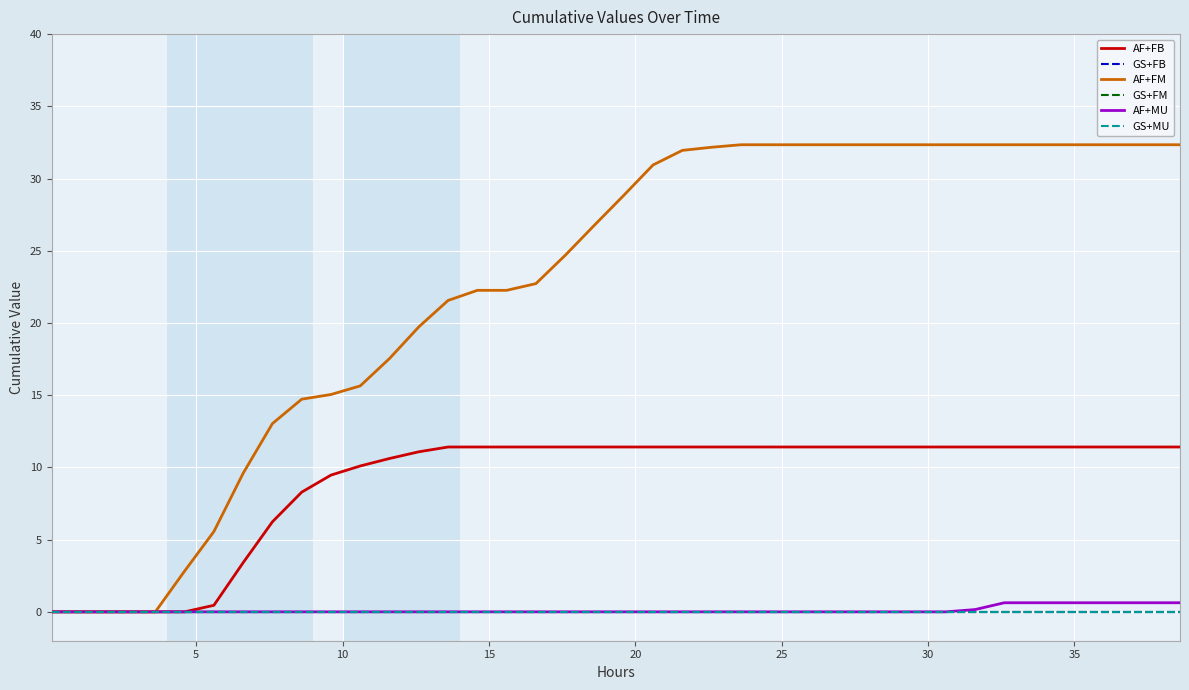

True or false: GS+MU and GS+FM intersect in this chart.

False